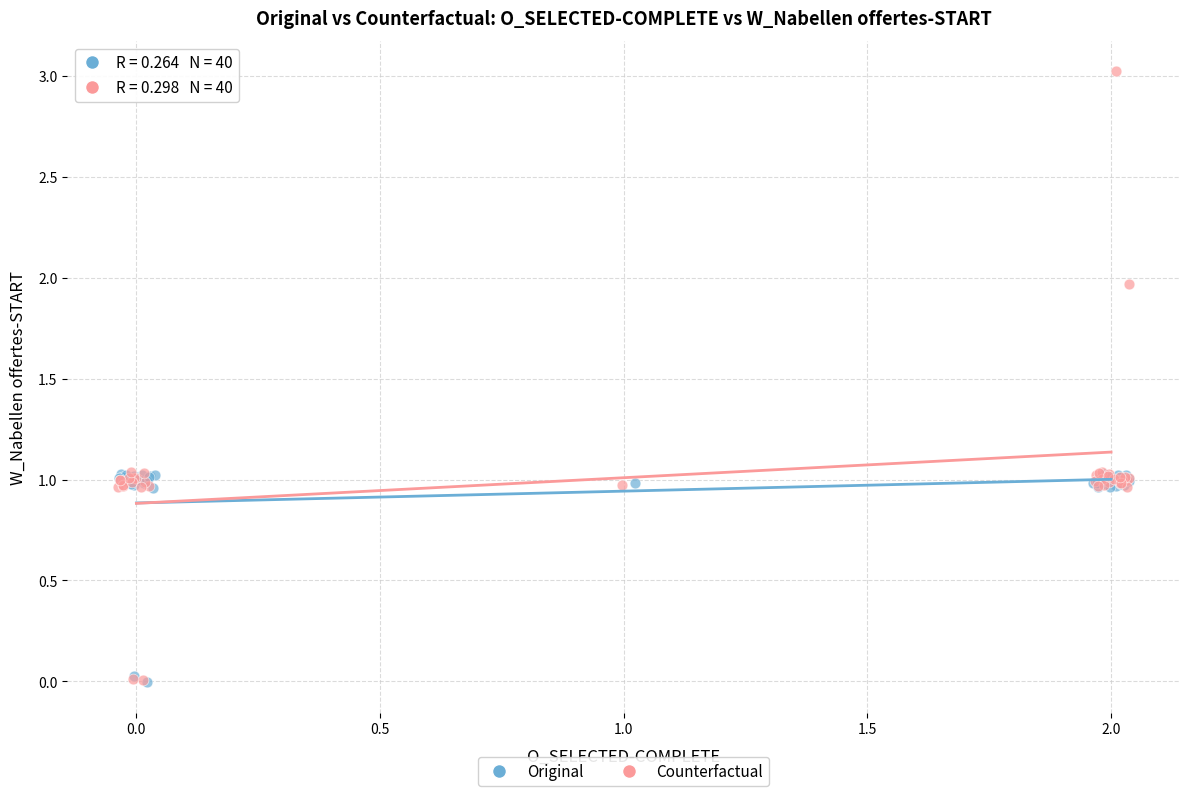

Which series has the largest Y range (max minus min)?

Counterfactual